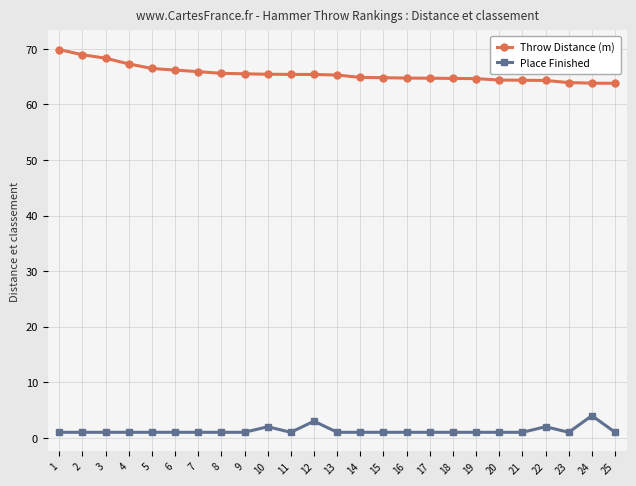

Which series has the largest total across all categories?

Throw Distance (m)